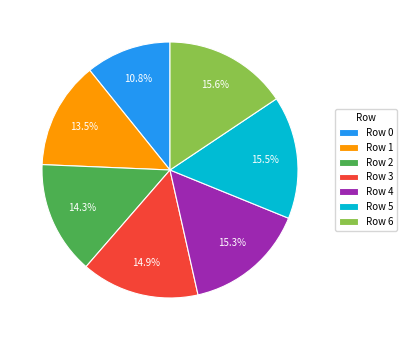

Does Row 3 represent more than half of the total?

No